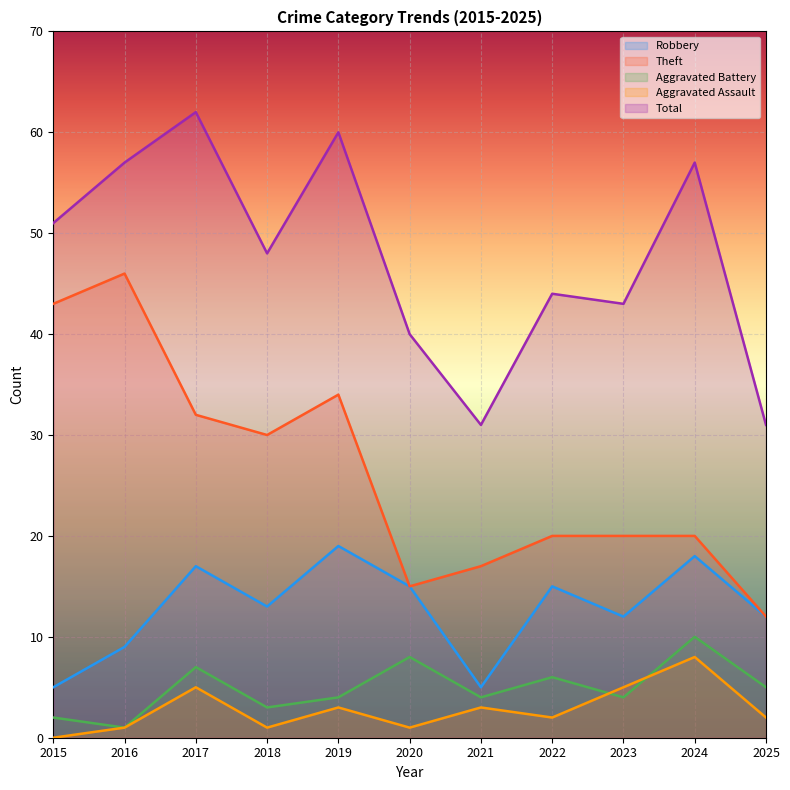

What is the sum of the Robbery values at 2016 and 2021?

14